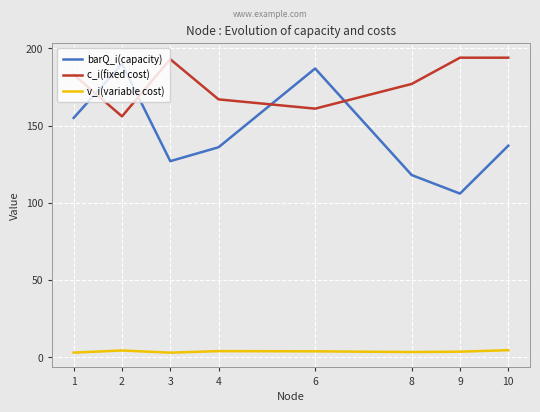

What is the difference between the highest and lowest values at 1?

180.0